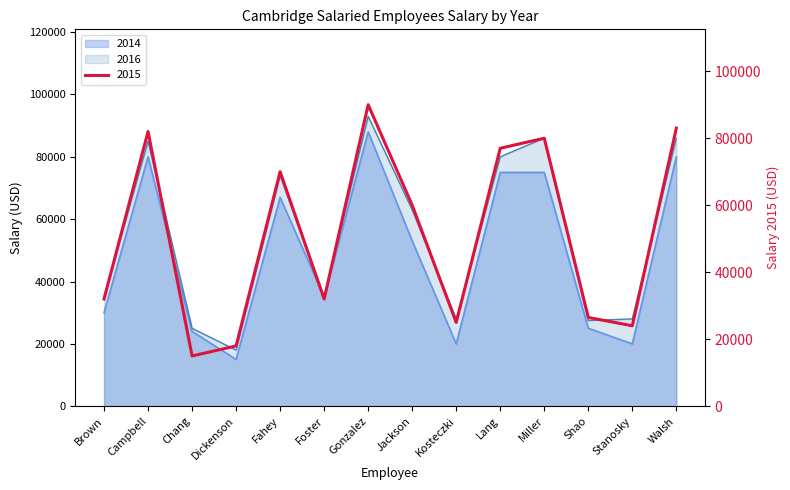

What position from the right is Walsh?

1